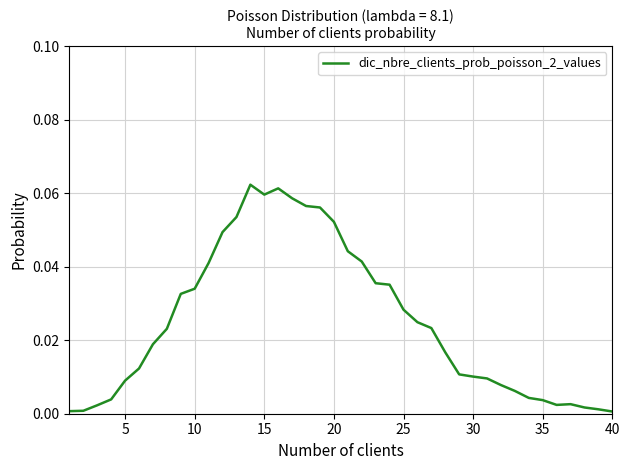

The value at 40 is 0.0. True or false?

True